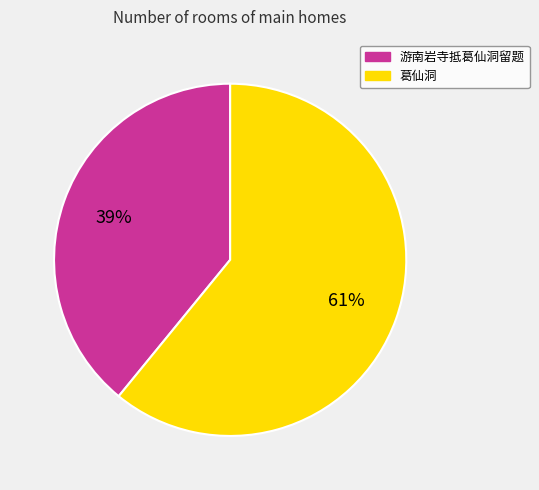

Do 葛仙洞 and 游南岩寺抵葛仙洞留题 together represent more than half of the pie?

Yes